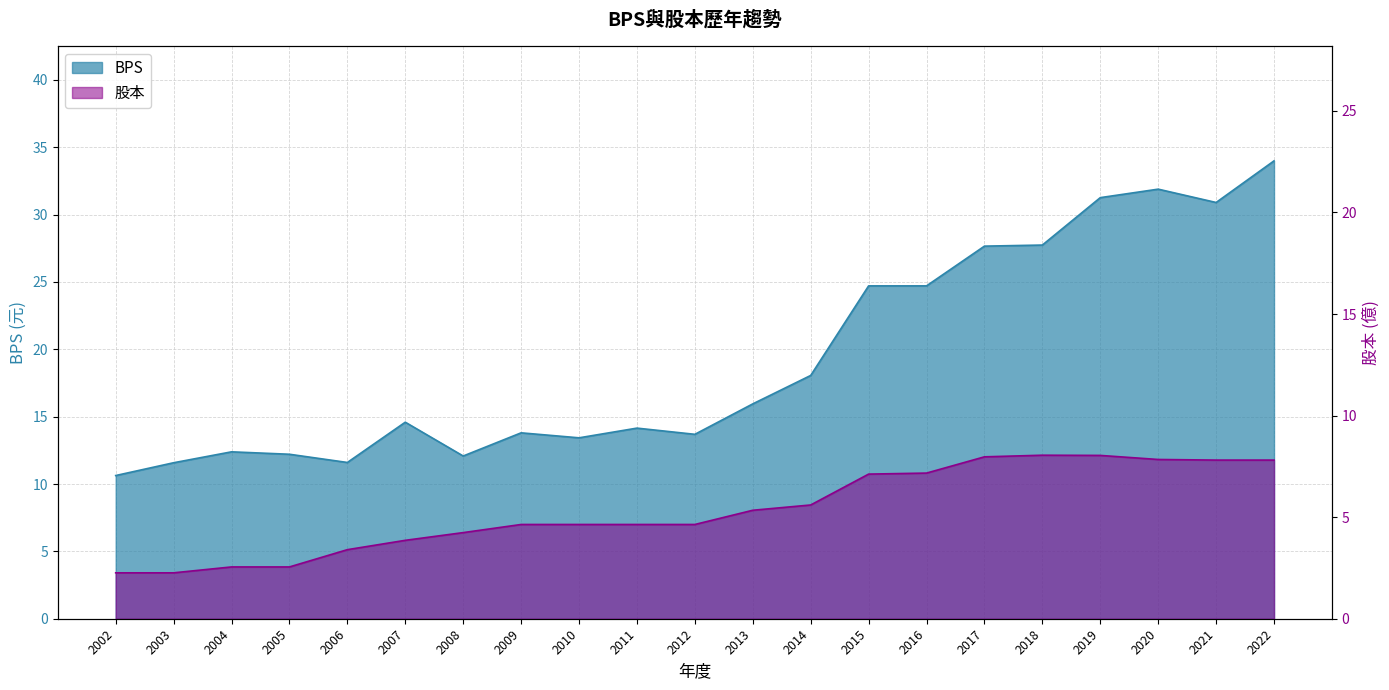

Reading right to left, transcribe all the data shown in this chart.

BPS: 34.0	30.9	31.9	31.3	27.7	27.7	24.7	24.7	18.1	15.9	13.7	14.2	13.4	13.8	12.1	14.6	11.6	12.2	12.4	11.6	10.6
股本: 7.8	7.8	7.8	8.0	8.1	8.0	7.2	7.1	5.6	5.3	4.6	4.6	4.6	4.6	4.2	3.9	3.4	2.5	2.5	2.3	2.3